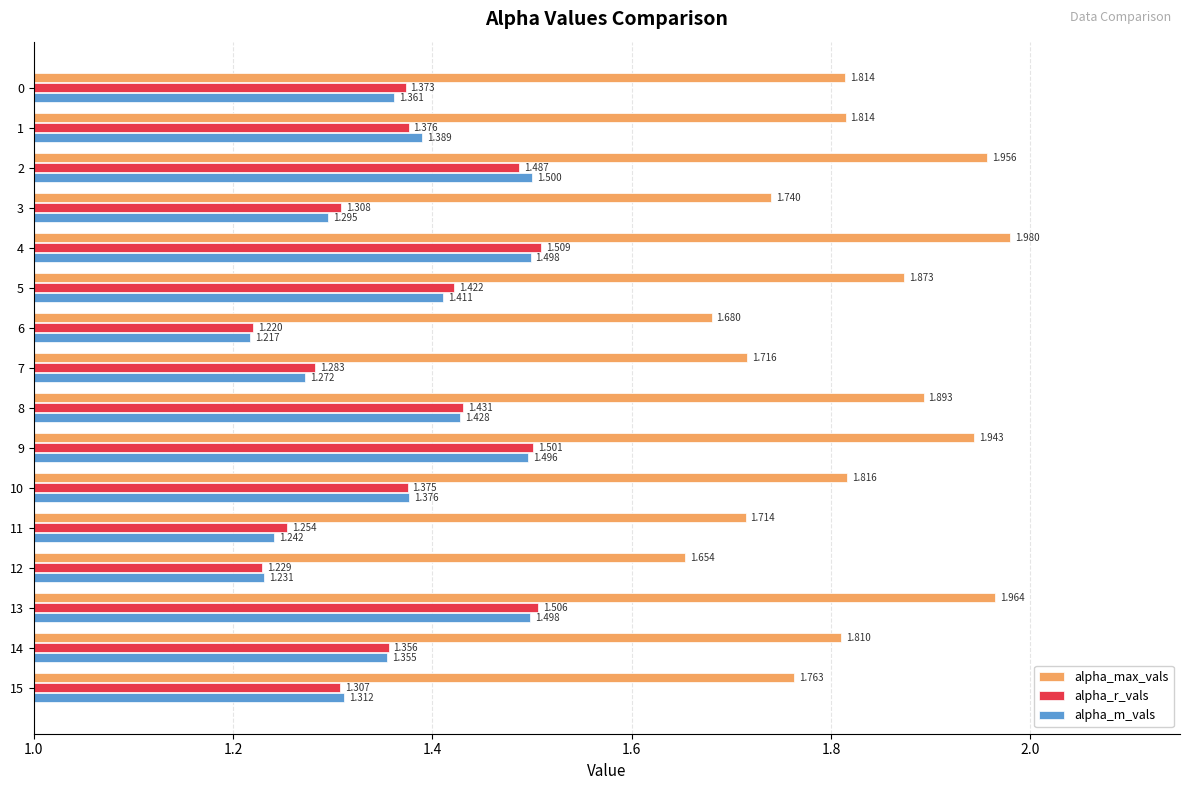

At which label is alpha_r_vals closest to 1?

6